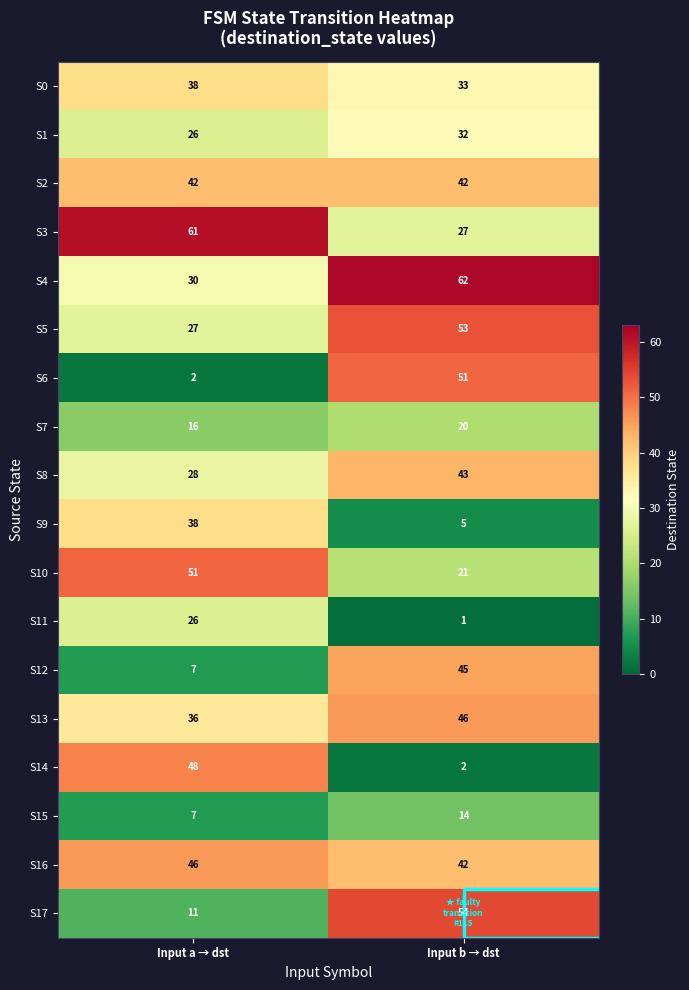

What is the difference between the highest and lowest values at Input a → dst?

59